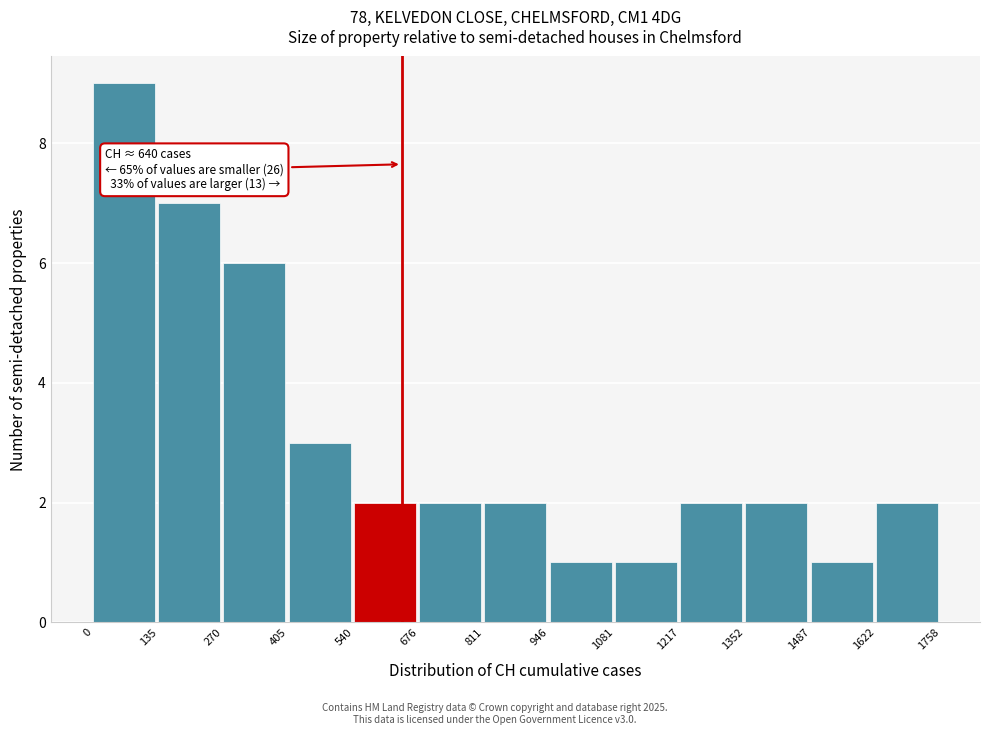

Which range on the x-axis has the tallest bar?

0 to 135